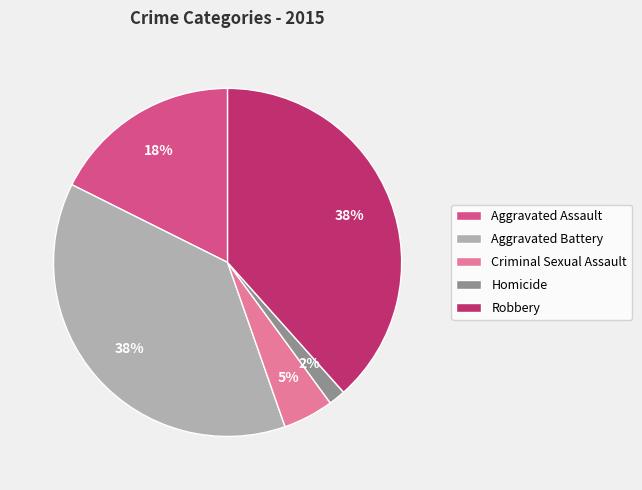

To the nearest percent, what portion does Aggravated Assault represent?

18%